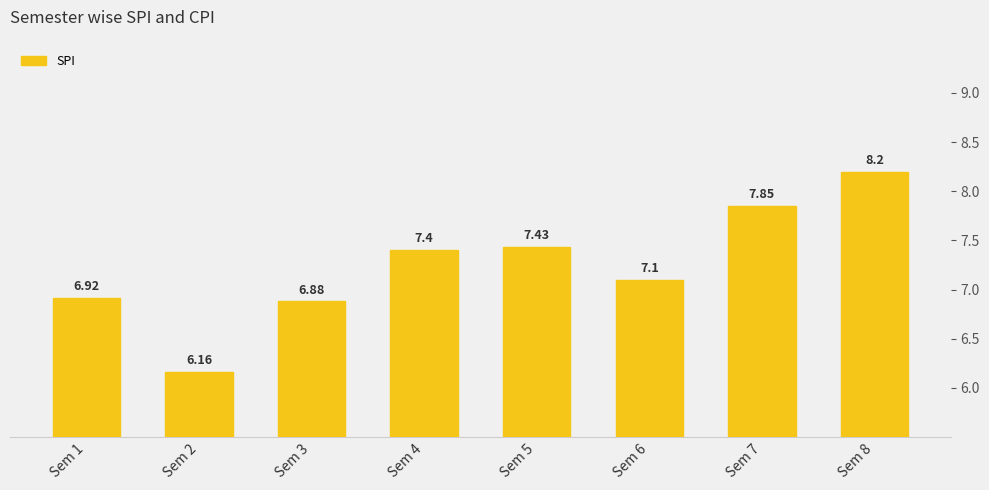

Which has a higher value, Sem 6 or Sem 8?

Sem 8